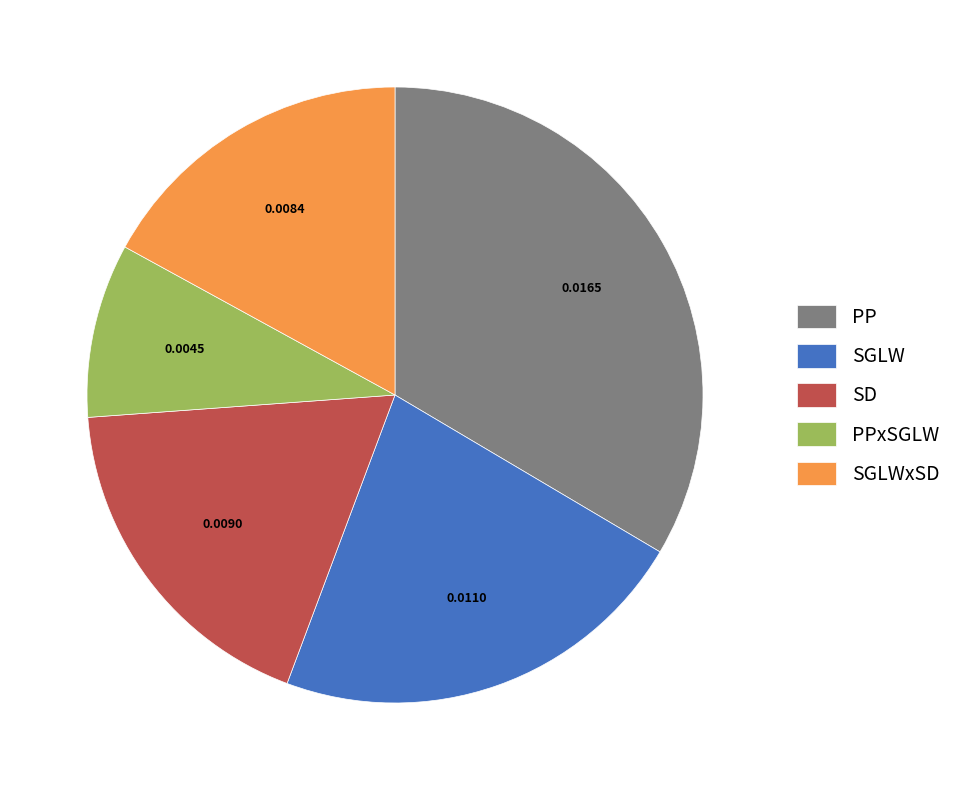

True or false: SD accounts for 5% of the total.

False